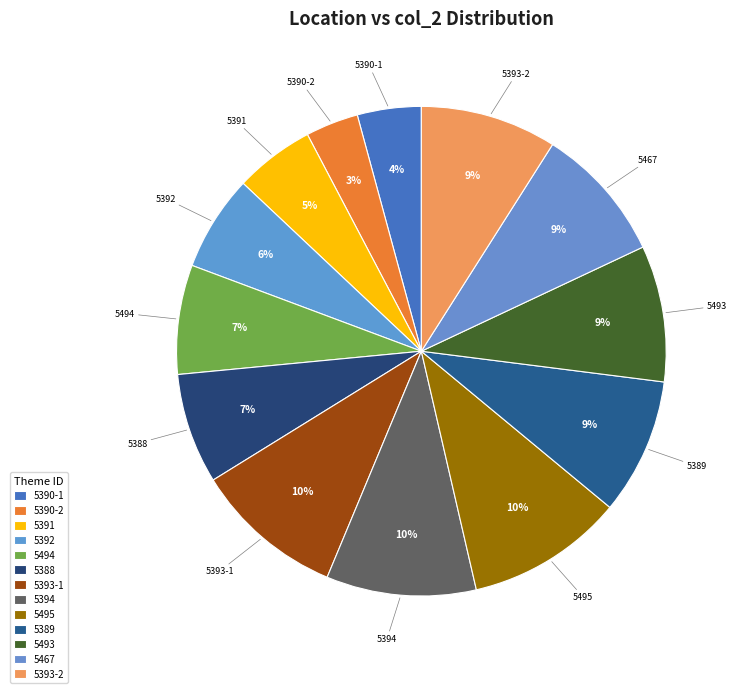

True or false: 5389 accounts for 9% of the total.

True